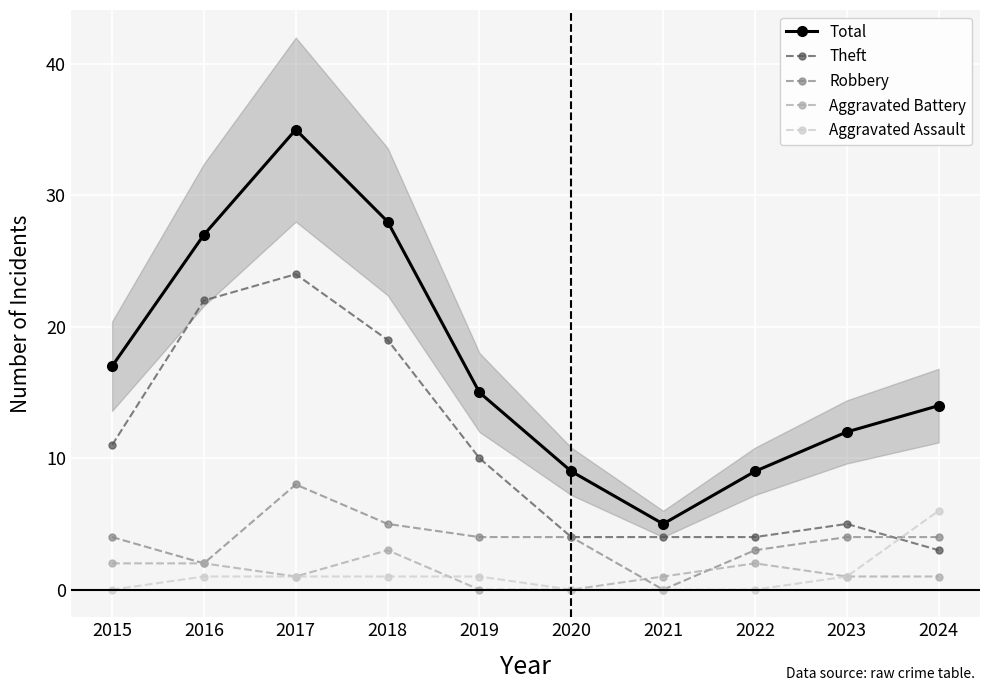

What is the total value across all series at 2020?

17